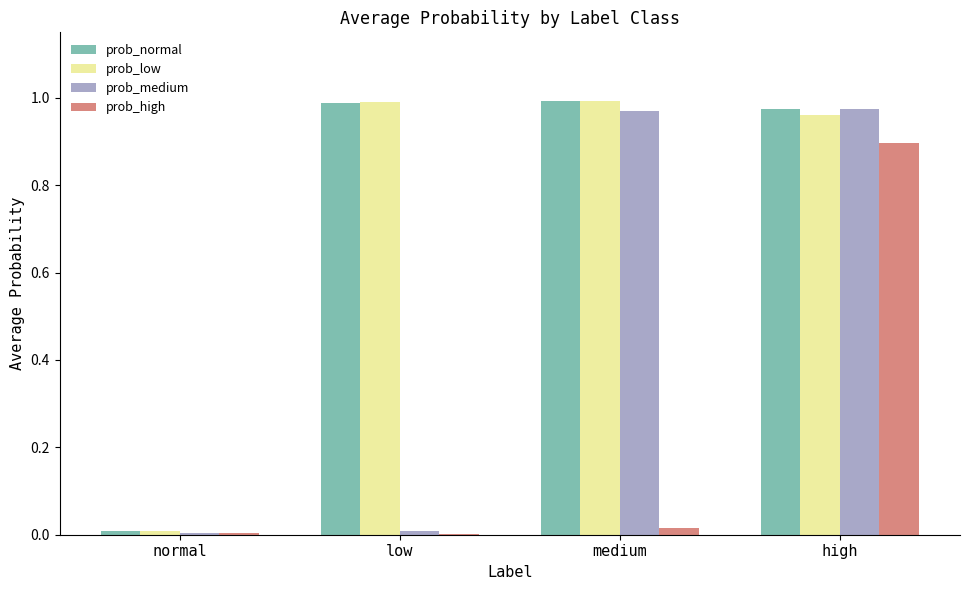

What is the spread (max minus min) of values at high?

0.1